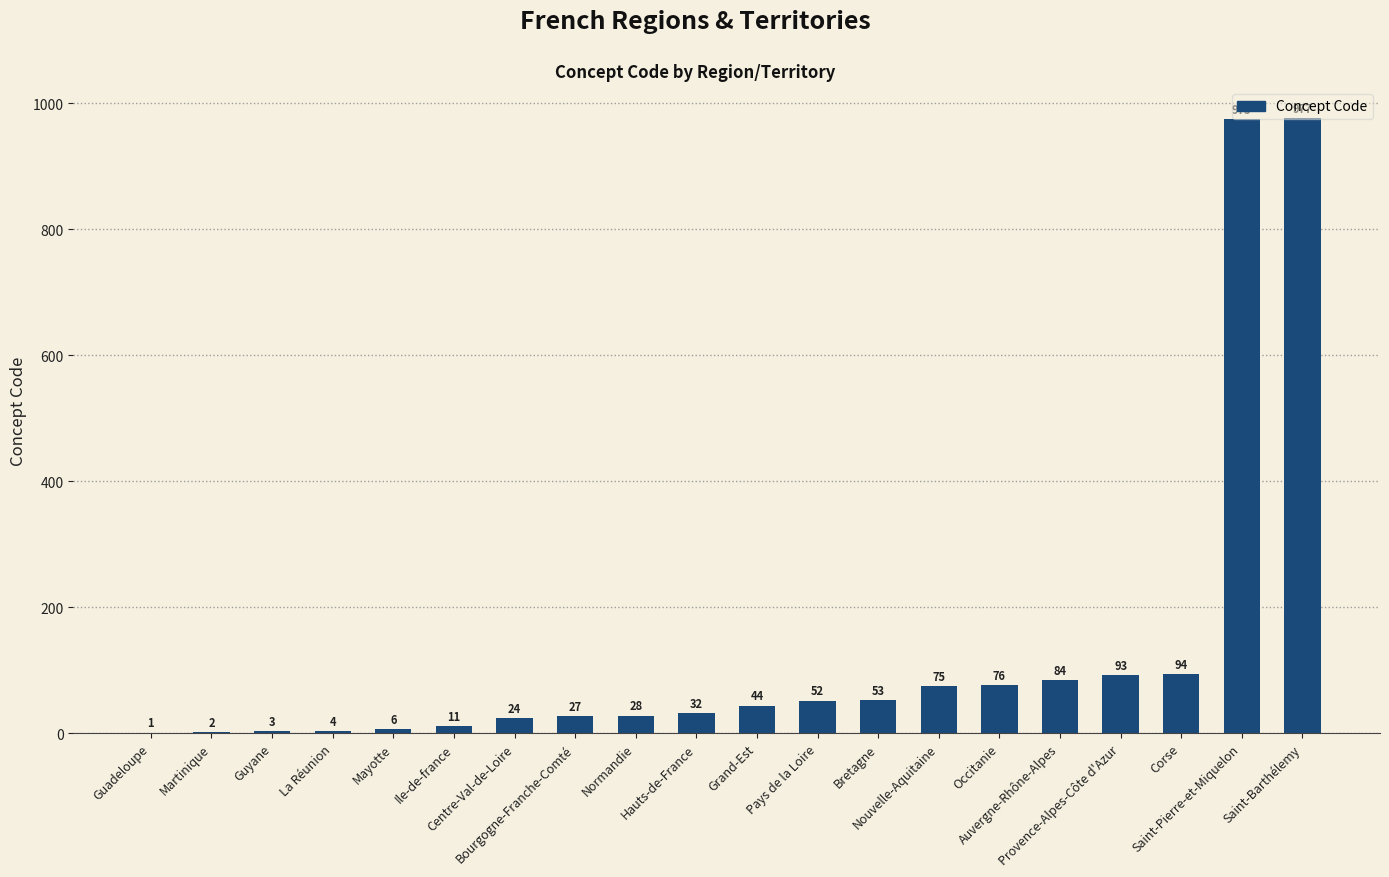

What is the maximum value shown in the chart?

977